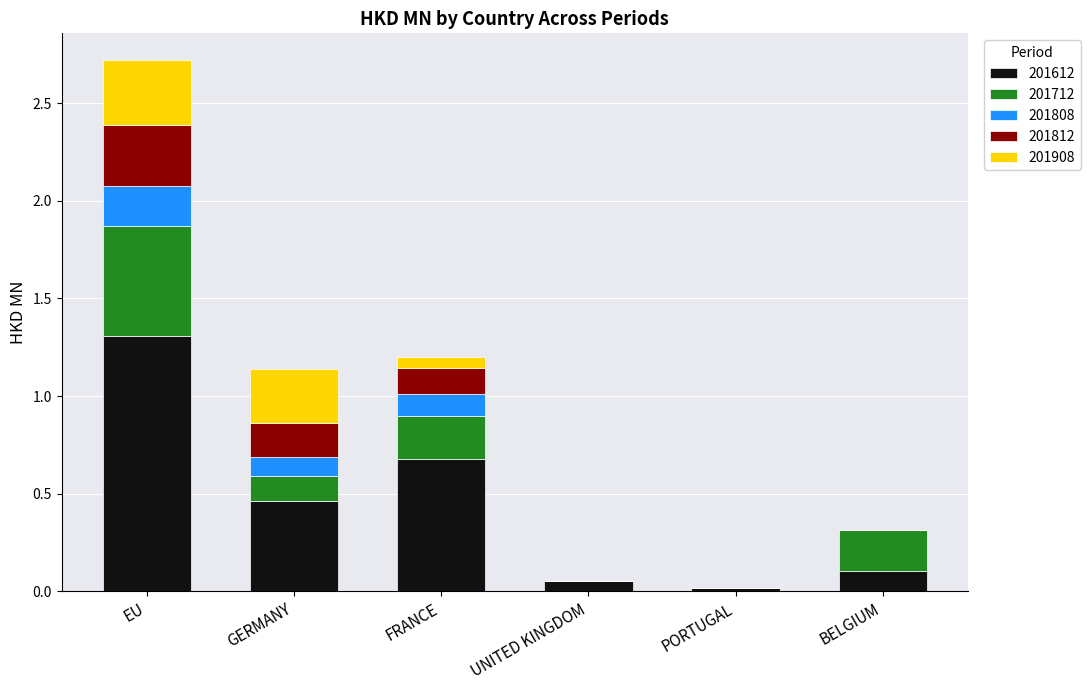

Are the bars horizontal?

No